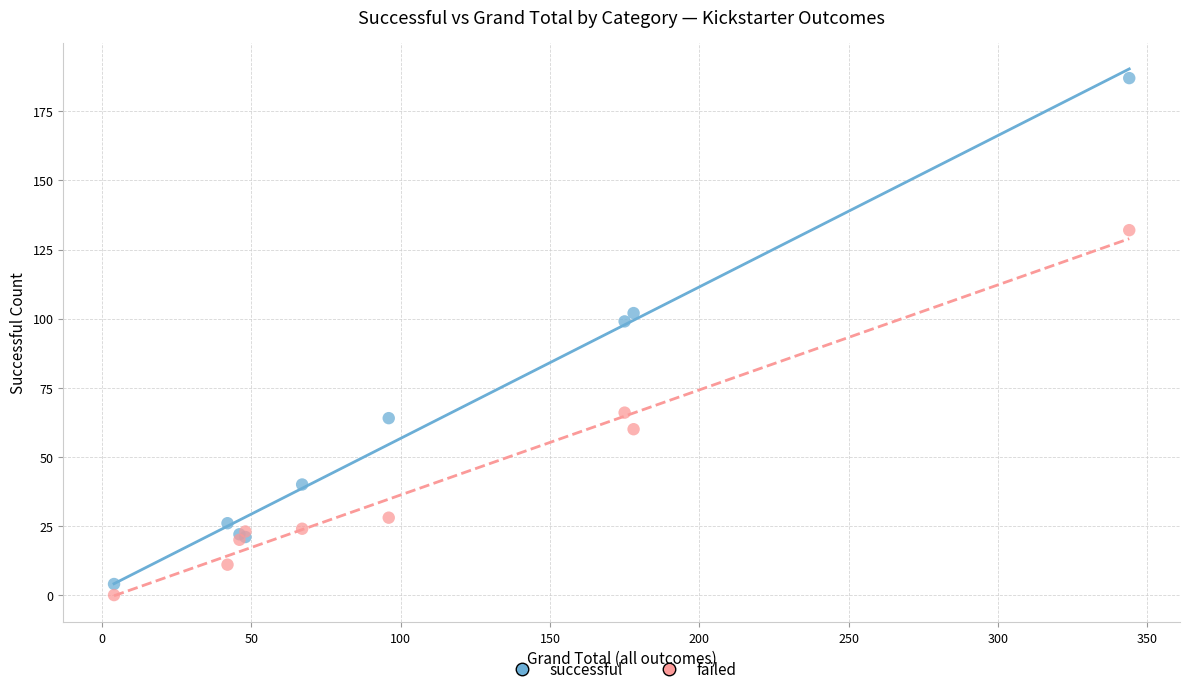

Across all series, what Y value is closest to 93?

99